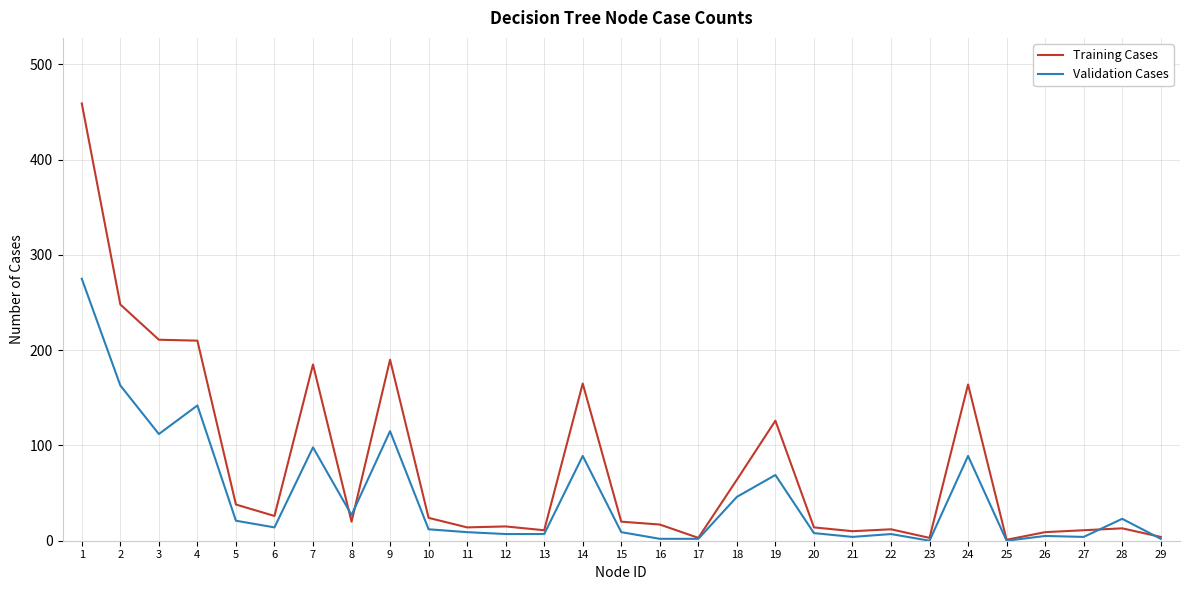

What is the difference between the maximum and minimum values in the Training Cases series?

458